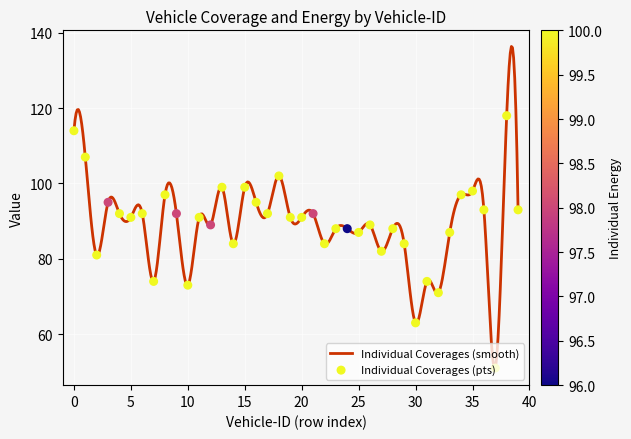

What is the ratio of the value at 39 to the value at 2?

1.1